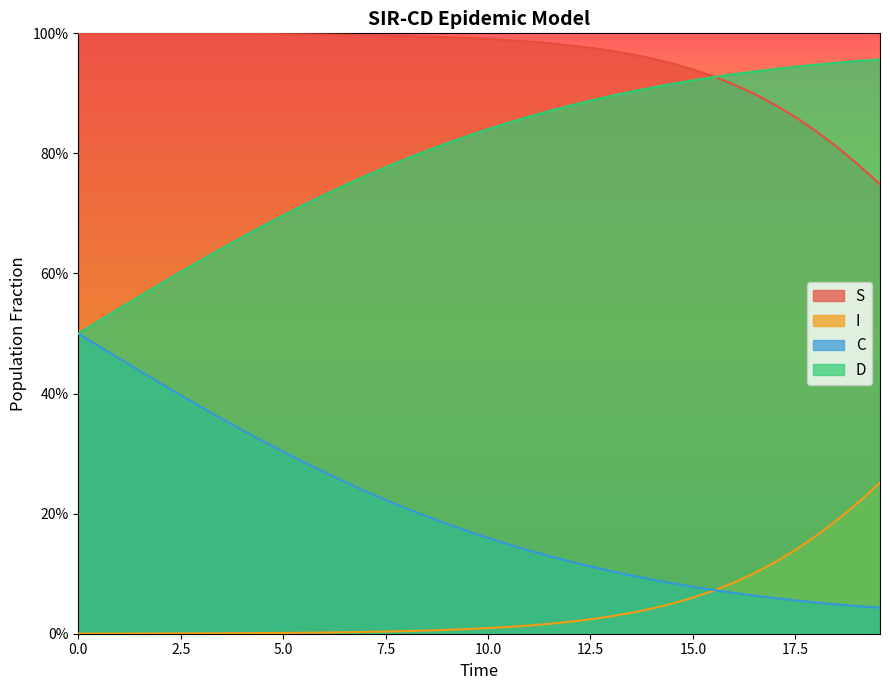

Does the chart display data point markers on the line(s)?

No